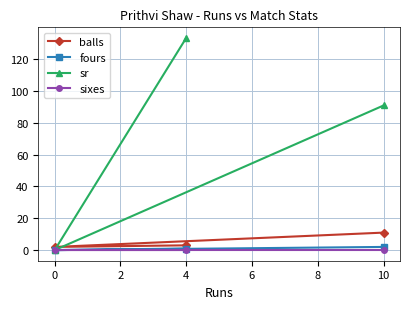

Reading left to right, what are all the values shown in this chart?

balls: 0=2.0	4=3.0	10=11.0
fours: 0=0.0	4=1.0	10=2.0
sr: 0=0.0	4=133.3	10=90.9
sixes: 0=0.0	4=0.0	10=0.0